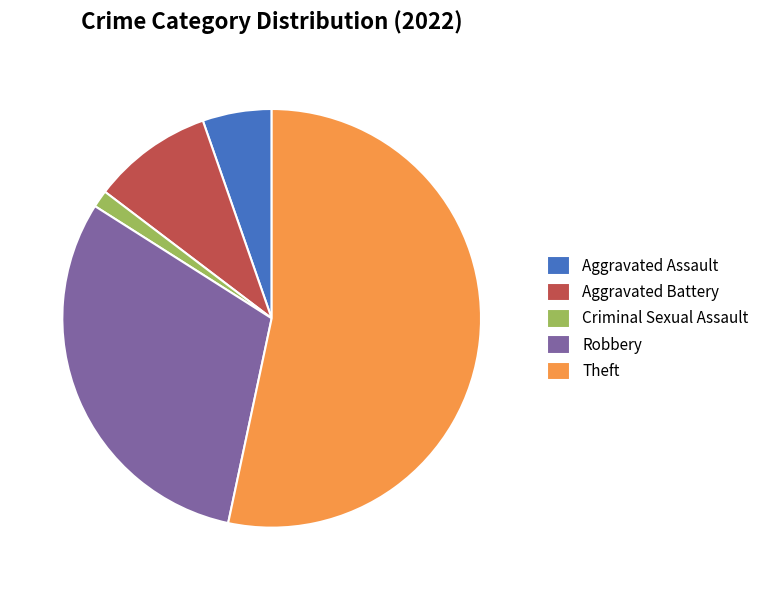

How many segments does this pie chart have?

5